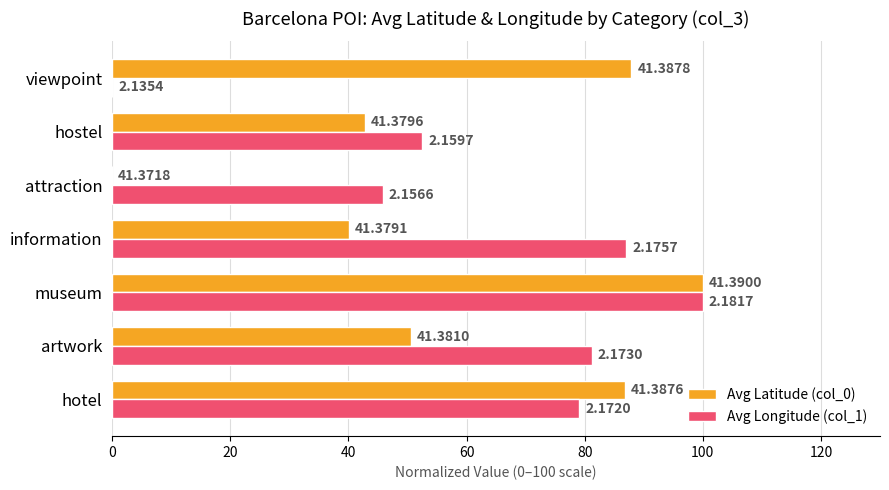

What are all the series names shown in the legend?

Avg Latitude (col_0), Avg Longitude (col_1)